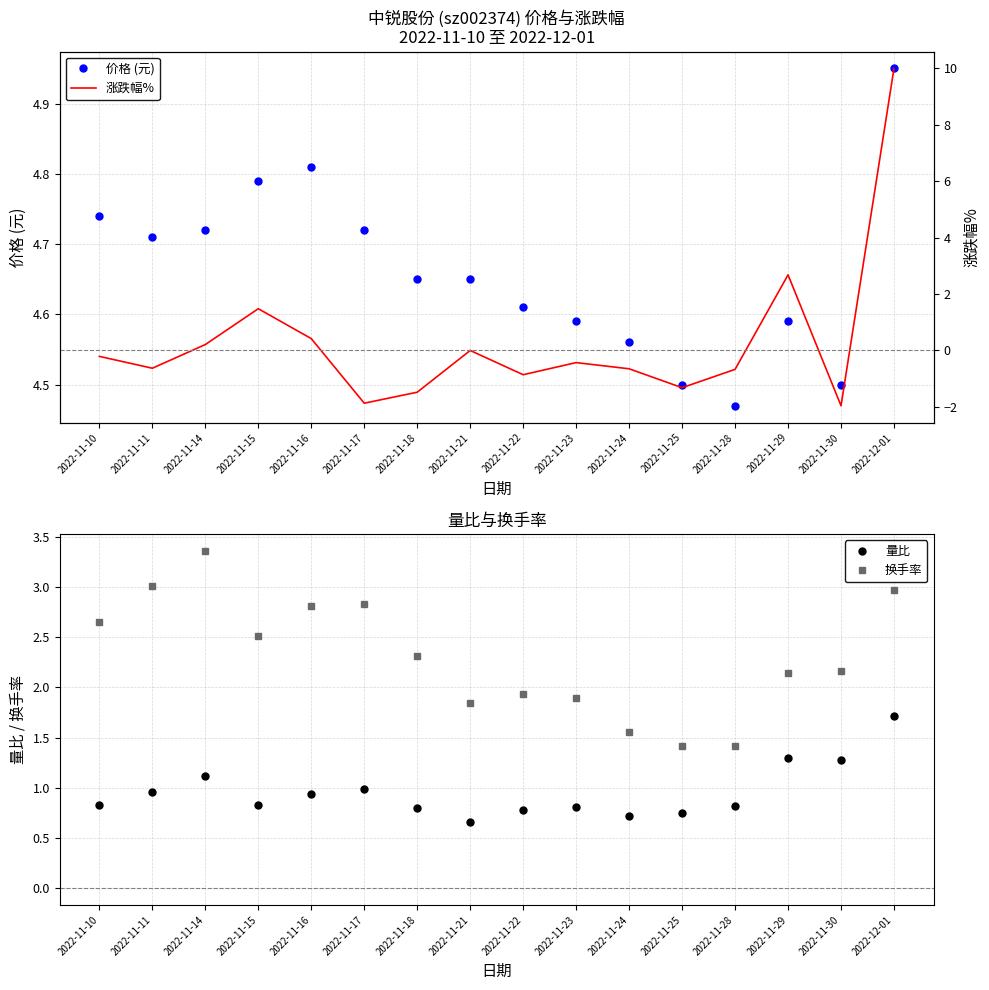

Which has a higher value, 2022-11-29 or 2022-11-21?

2022-11-21